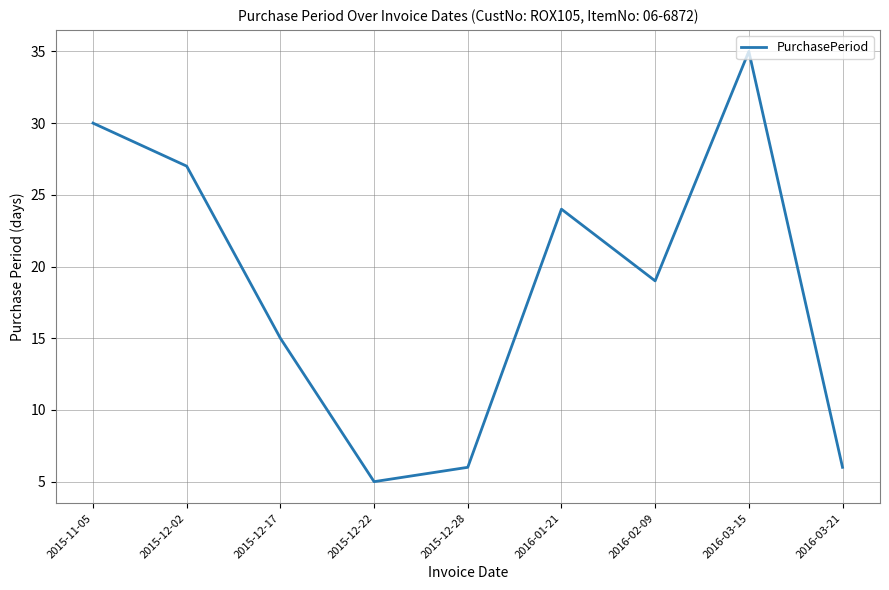

What is the change in value from 2015-12-22 to 2016-01-21?

+19